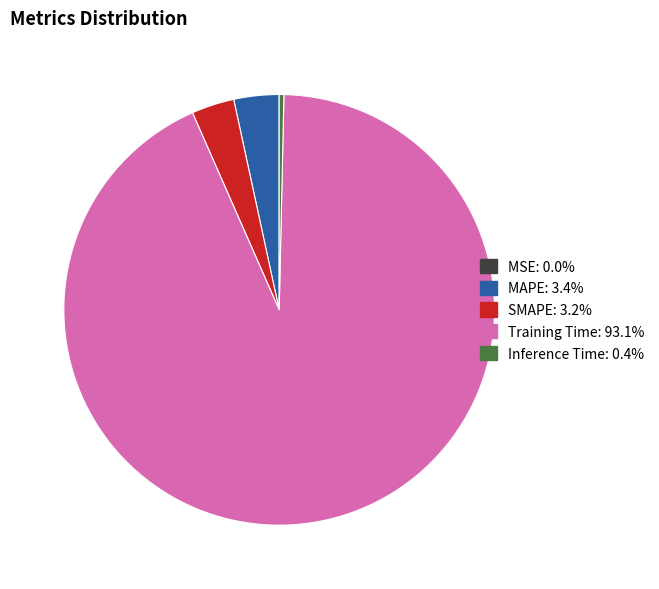

Which slice is the largest?

Training Time